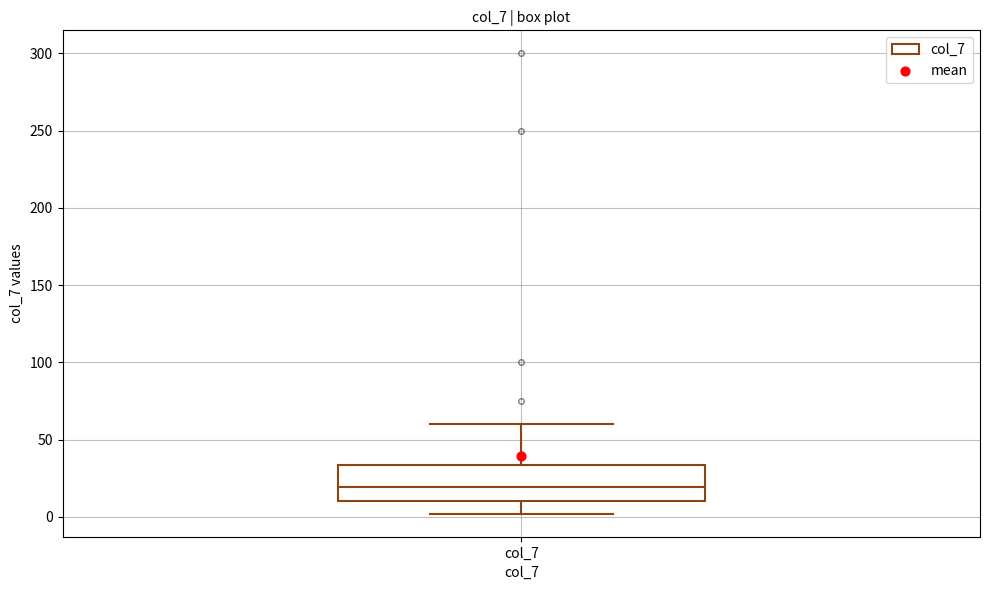

Read this box plot against the y-axis: the position of the median line, the range covered by the box, and the ends of both whiskers. The values are not printed on the chart, so give them approximately, as read against the axis.

median 20, box 10 to 35, whiskers 0 to 60